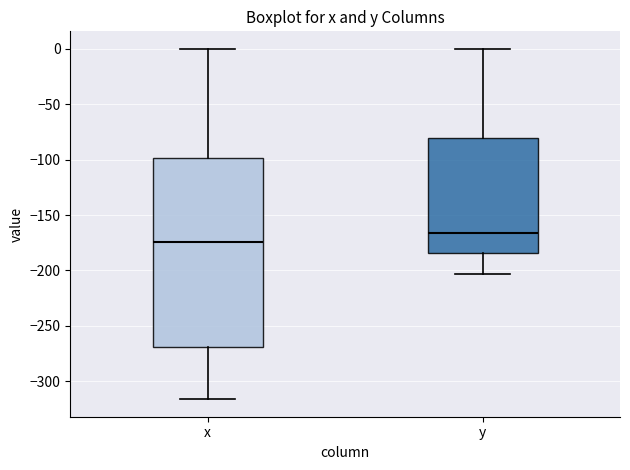

Where does the upper whisker of the box for x end on the y-axis? The values are not printed on the chart, so give them approximately, as read against the axis.

0